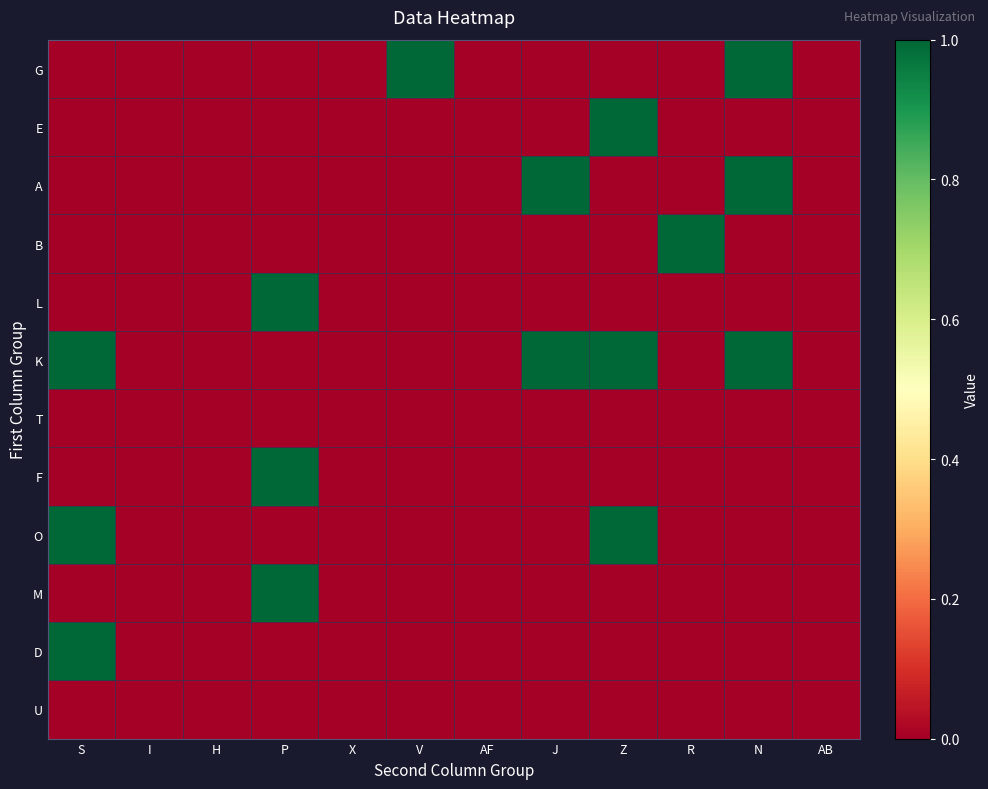

Reading left to right, what are all the values shown in this chart?

G: S=0	I=0	H=0	P=0	X=0	V=1	AF=0	J=0	Z=0	R=0	N=1	AB=0
E: S=0	I=0	H=0	P=0	X=0	V=0	AF=0	J=0	Z=1	R=0	N=0	AB=0
A: S=0	I=0	H=0	P=0	X=0	V=0	AF=0	J=1	Z=0	R=0	N=1	AB=0
B: S=0	I=0	H=0	P=0	X=0	V=0	AF=0	J=0	Z=0	R=1	N=0	AB=0
L: S=0	I=0	H=0	P=1	X=0	V=0	AF=0	J=0	Z=0	R=0	N=0	AB=0
K: S=1	I=0	H=0	P=0	X=0	V=0	AF=0	J=1	Z=1	R=0	N=1	AB=0
T: S=0	I=0	H=0	P=0	X=0	V=0	AF=0	J=0	Z=0	R=0	N=0	AB=0
F: S=0	I=0	H=0	P=1	X=0	V=0	AF=0	J=0	Z=0	R=0	N=0	AB=0
O: S=1	I=0	H=0	P=0	X=0	V=0	AF=0	J=0	Z=1	R=0	N=0	AB=0
M: S=0	I=0	H=0	P=1	X=0	V=0	AF=0	J=0	Z=0	R=0	N=0	AB=0
D: S=1	I=0	H=0	P=0	X=0	V=0	AF=0	J=0	Z=0	R=0	N=0	AB=0
U: S=0	I=0	H=0	P=0	X=0	V=0	AF=0	J=0	Z=0	R=0	N=0	AB=0